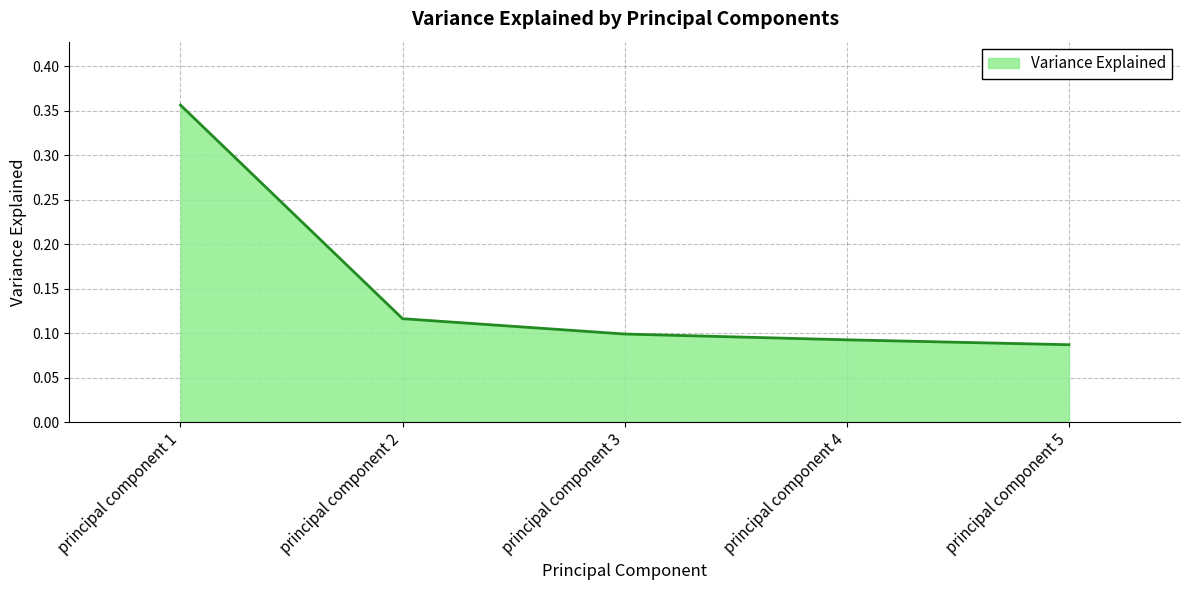

How many series are shown in this chart?

1